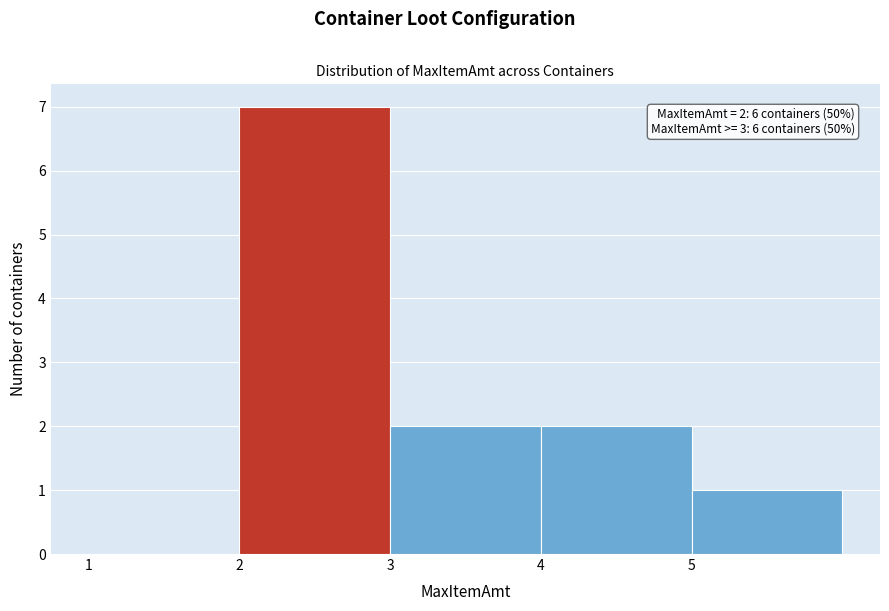

Which range on the x-axis has the tallest bar?

2 to 3